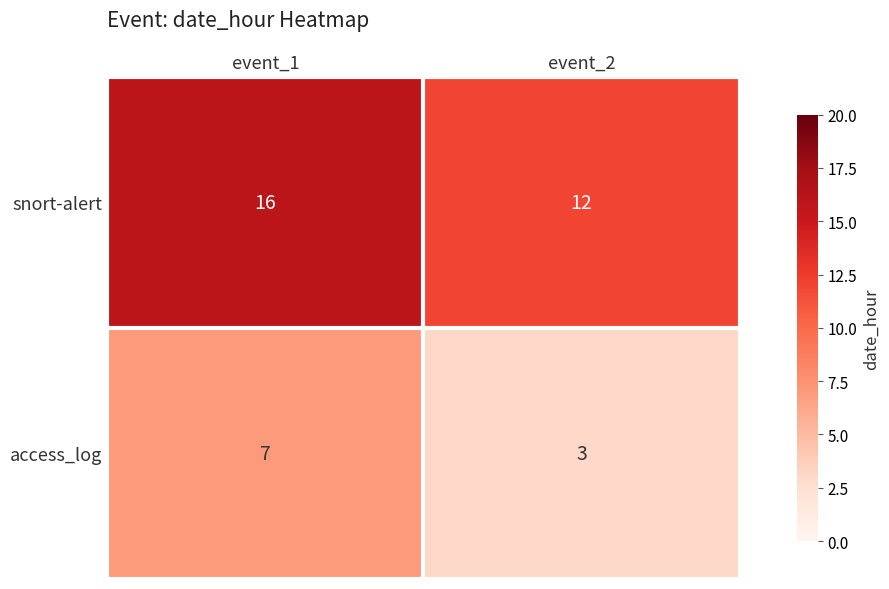

Reading right to left, extract all data points from this chart.

snort-alert: event_2=12	event_1=16
access_log: event_2=3	event_1=7